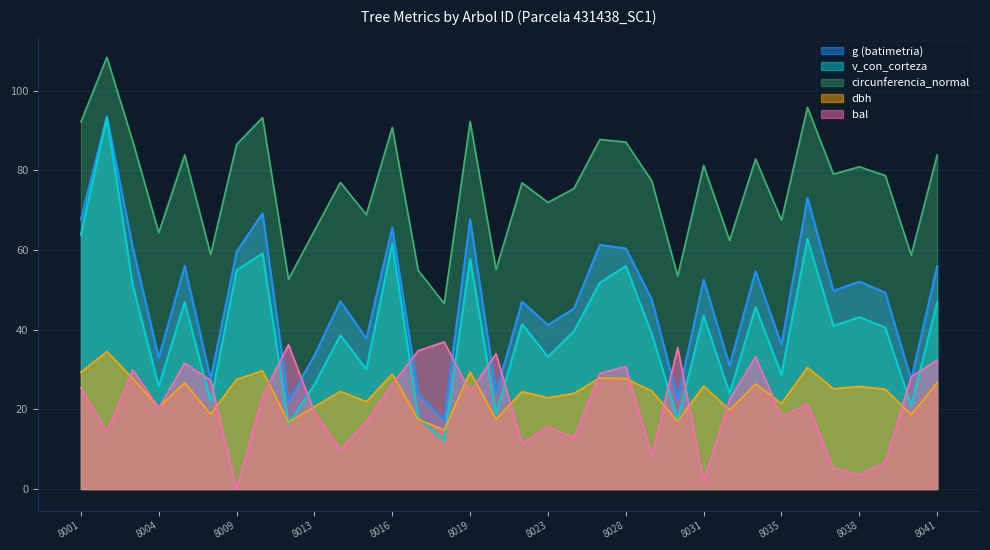

True or false: dbh and circunferencia_normal intersect in this chart.

False